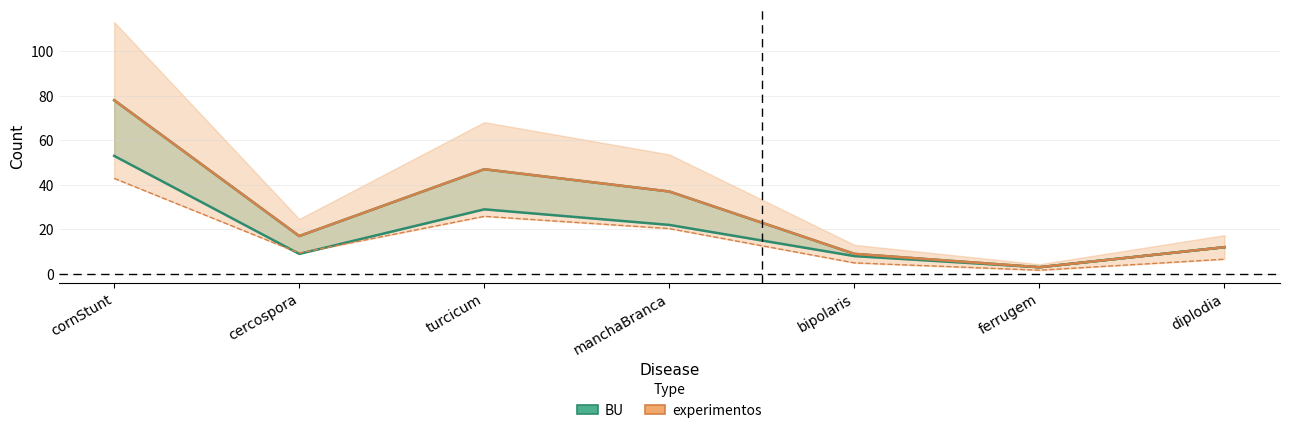

What is the label of the 4th point from the left?

manchaBranca